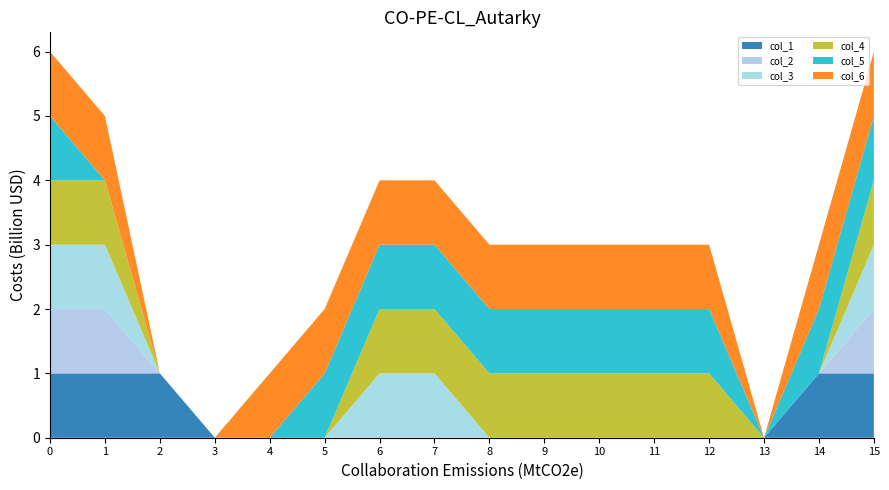

Reading left to right, what are all the values shown in this chart?

col_1: 1	1	1	0	0	0	0	0	0	0	0	0	0	0	1	1
col_2: 1	1	0	0	0	0	0	0	0	0	0	0	0	0	0	1
col_3: 1	1	0	0	0	0	1	1	0	0	0	0	0	0	0	1
col_4: 1	1	0	0	0	0	1	1	1	1	1	1	1	0	0	1
col_5: 1	0	0	0	0	1	1	1	1	1	1	1	1	0	1	1
col_6: 1	1	0	0	1	1	1	1	1	1	1	1	1	0	1	1